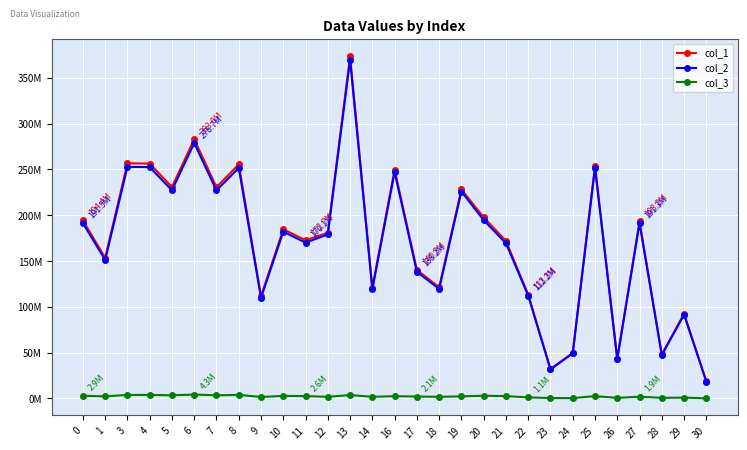

True or false: col_2 and col_1 cross at least once.

False